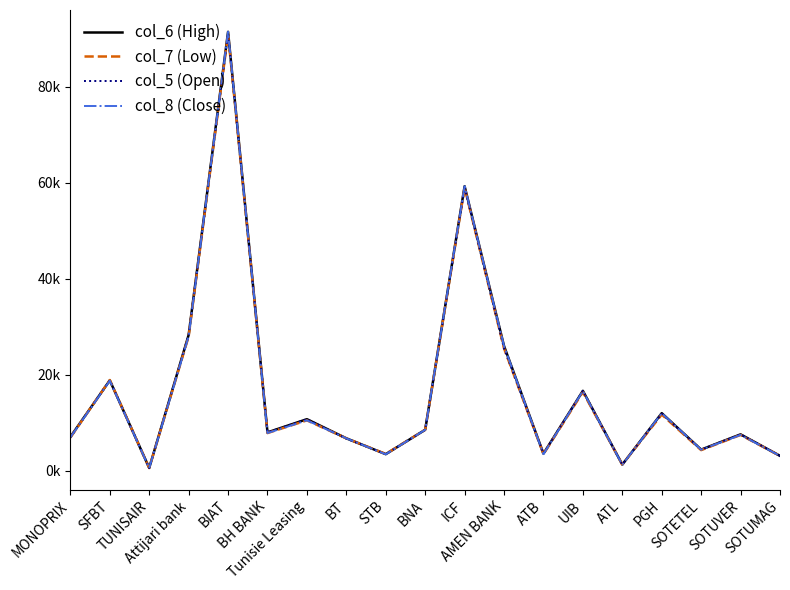

Where does the col_7 (Low) series first go above 7850?

SFBT